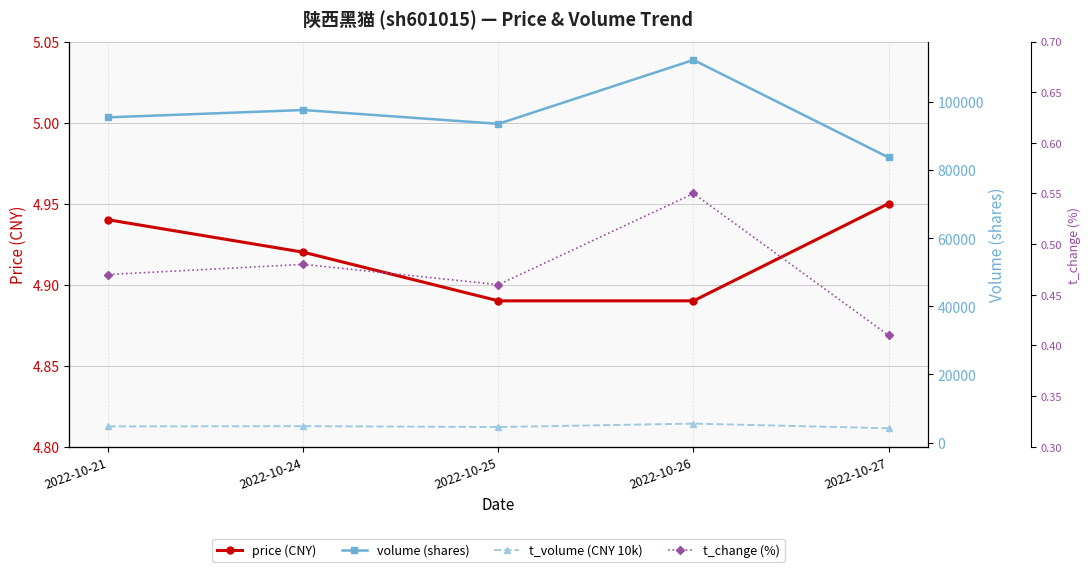

What is the approximate value of t_change (%) at 2022-10-26?

0.6